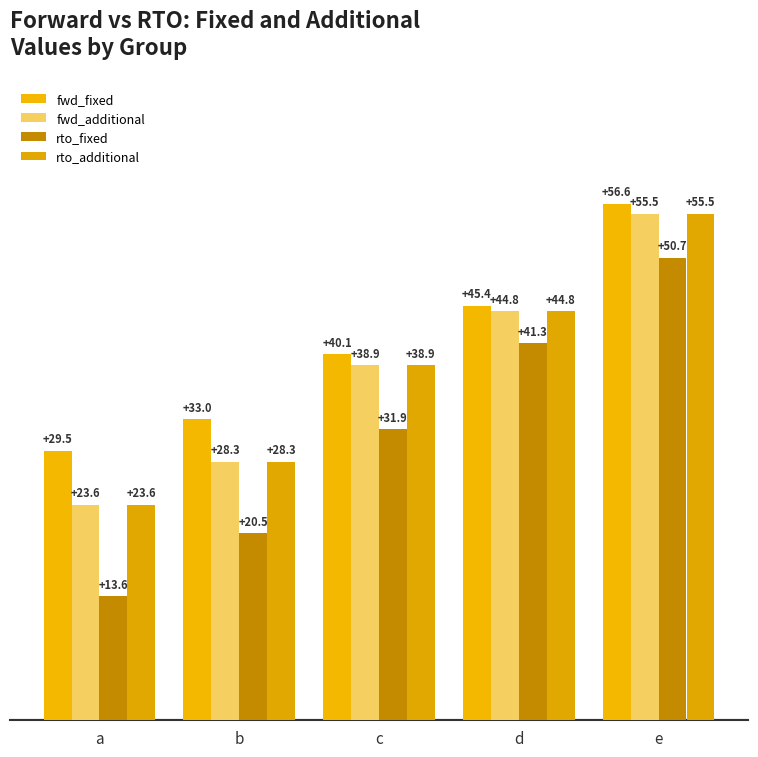

Is it true that rto_fixed equals 20.5 at b?

True